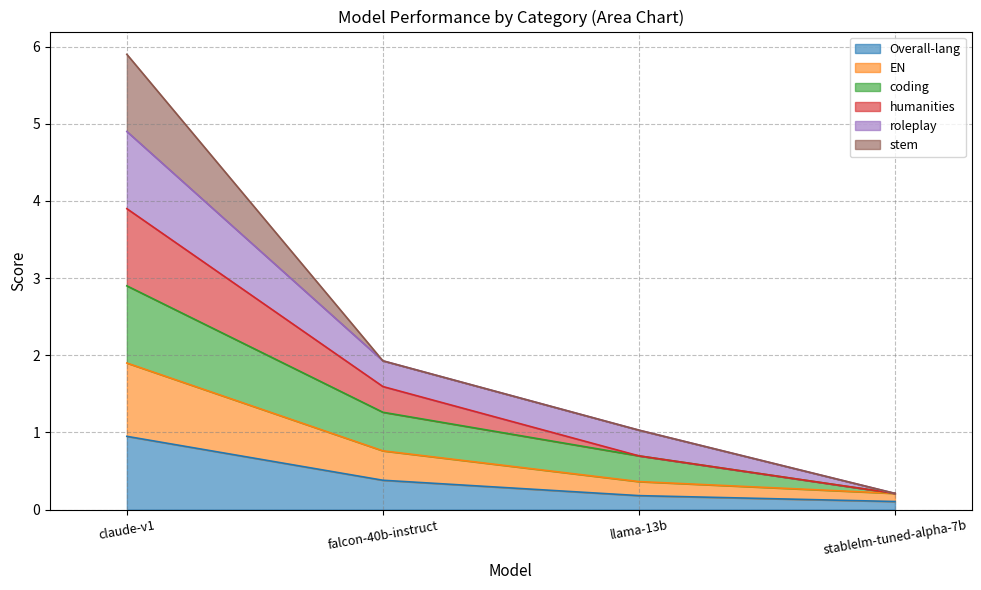

Does the chart have visible grid lines?

Yes